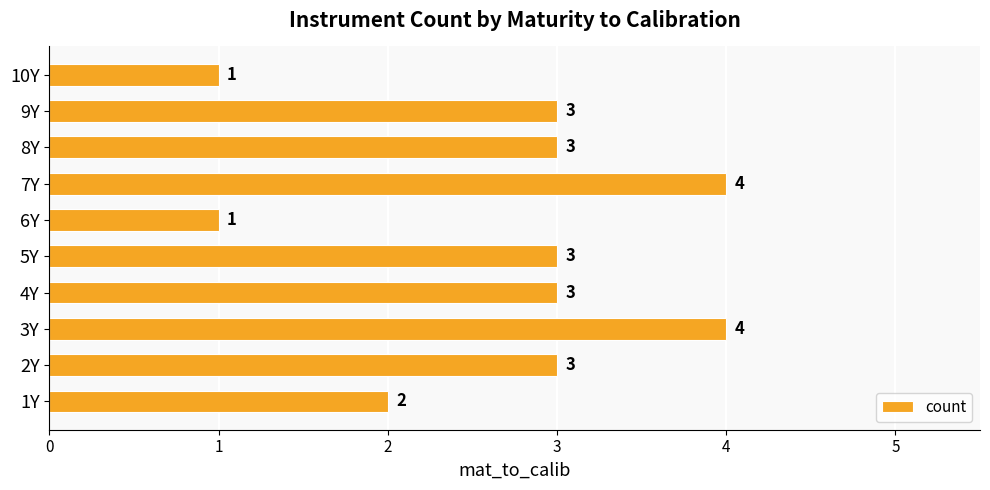

Is it true that the value at 1Y is 2?

True